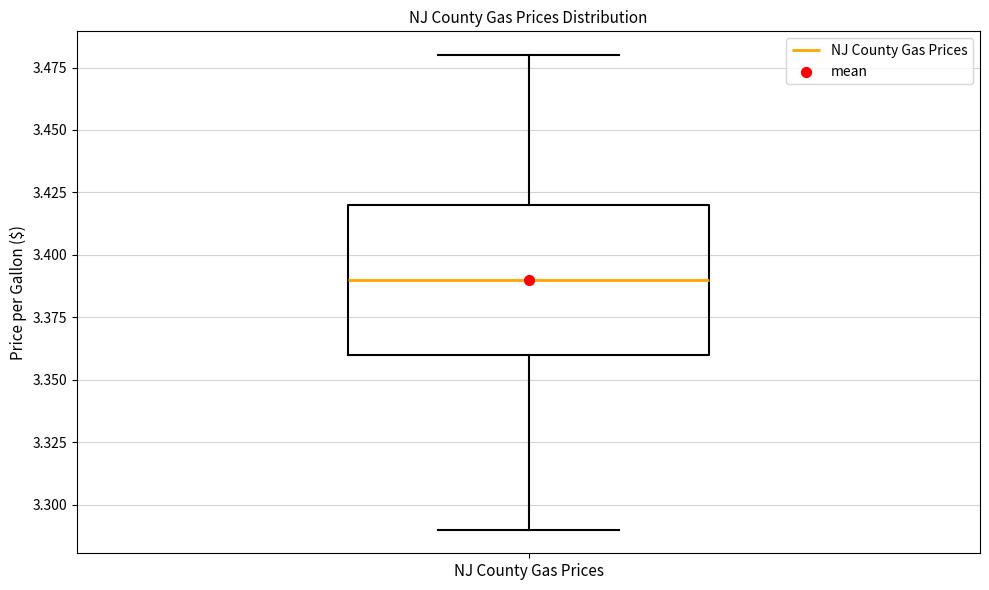

Read this box plot against the y-axis: the position of the median line, the range covered by the box, and the ends of both whiskers. The values are not printed on the chart, so give them approximately, as read against the axis.

median 3.39, box 3.36 to 3.42, whiskers 3.29 to 3.48